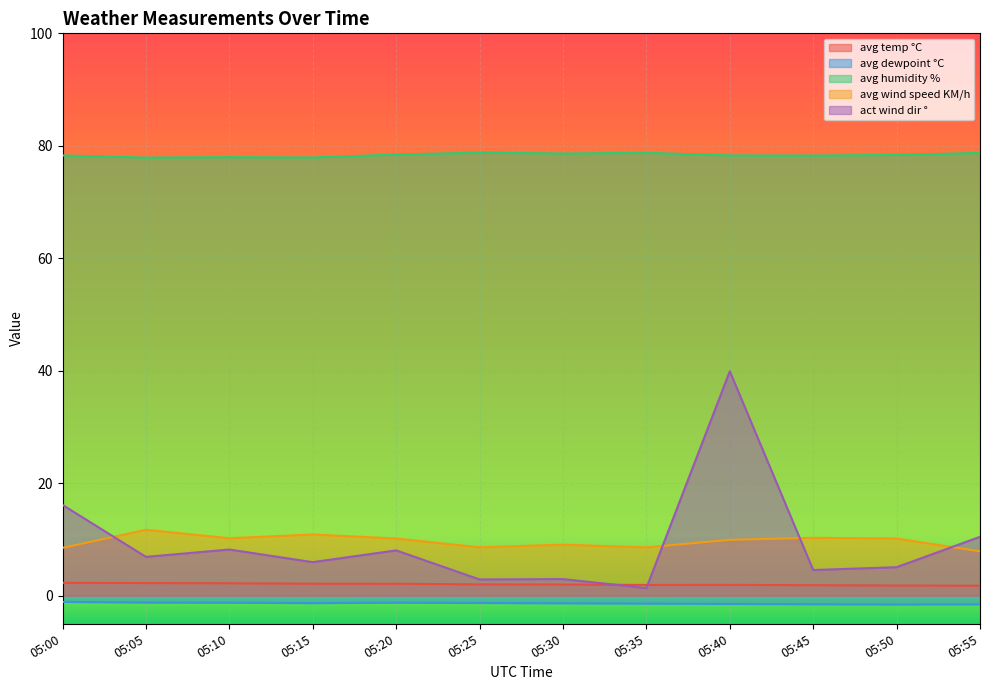

What is the smallest value displayed?

-1.6